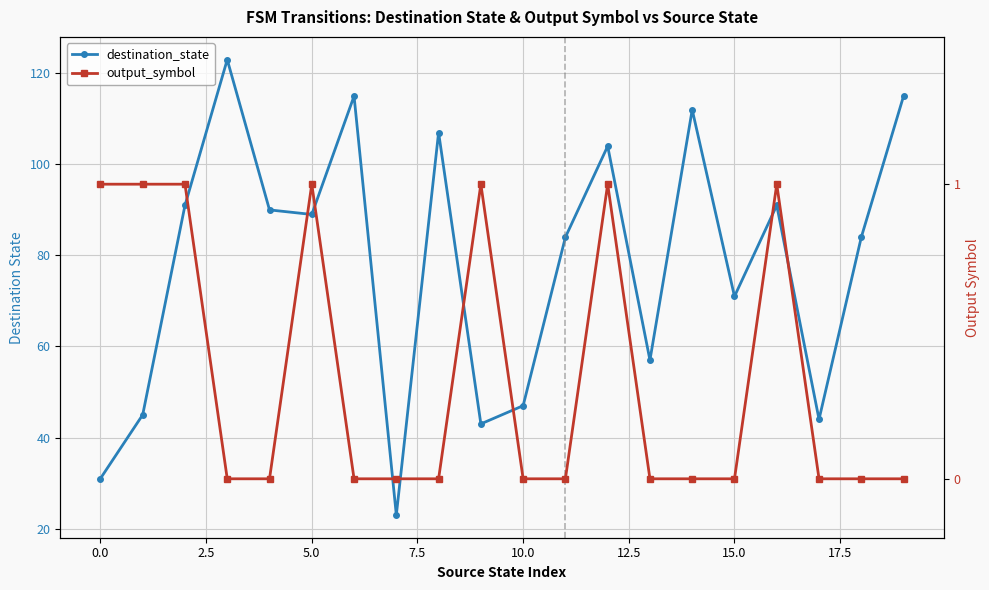

What position from the right is 0.0?

19